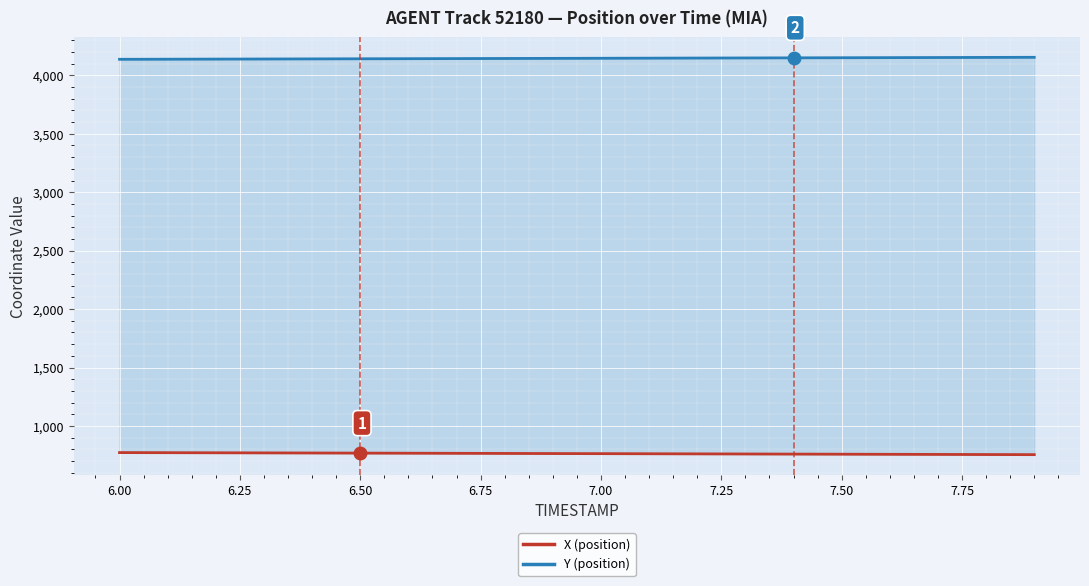

Which series has the largest range (max minus min)?

X (position)